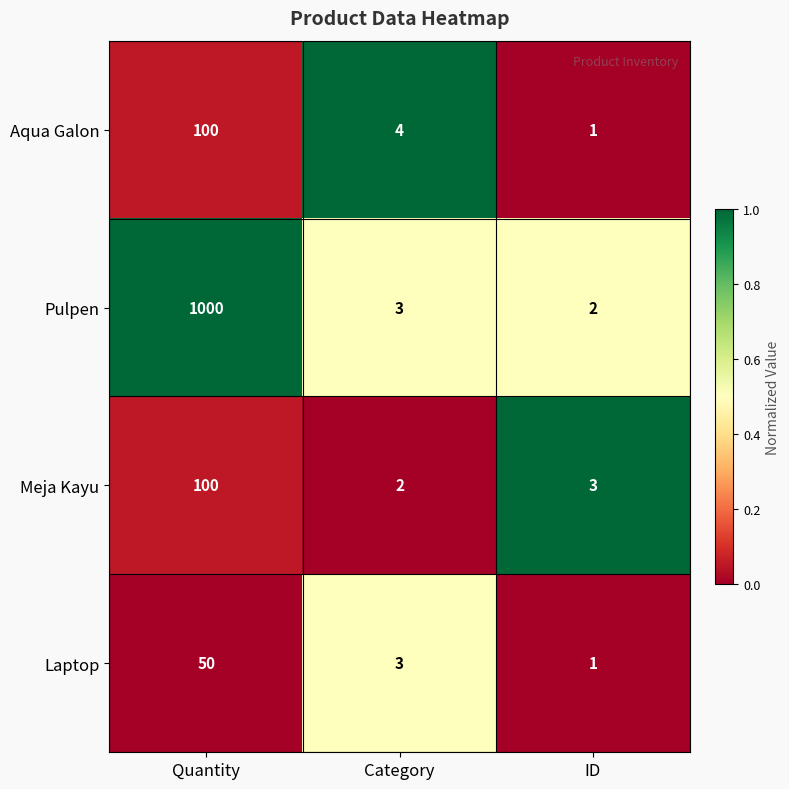

Rank the categories by Laptop value from lowest to highest.

ID, Category, Quantity